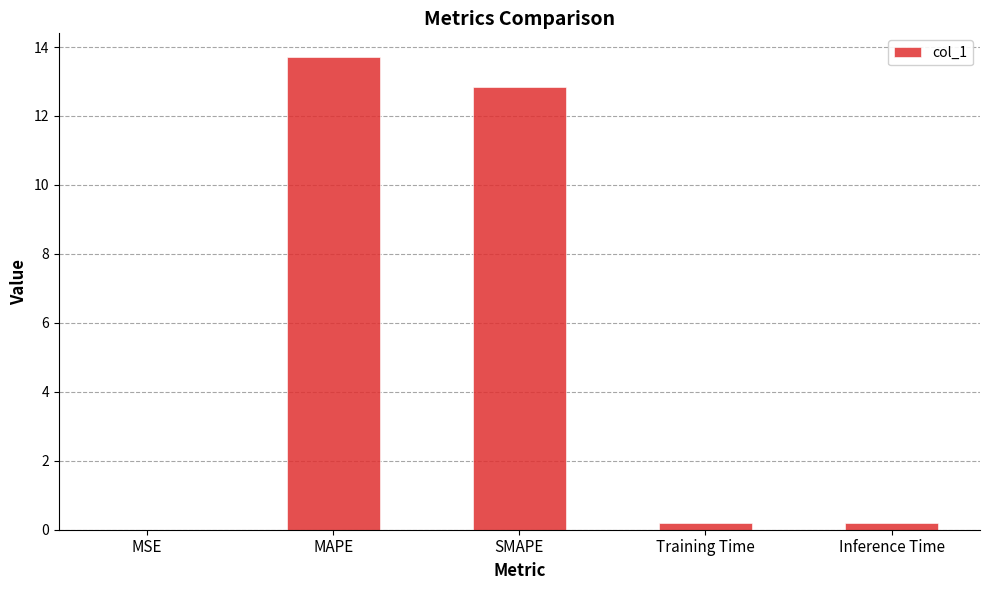

Which has a higher value, MAPE or Inference Time?

MAPE